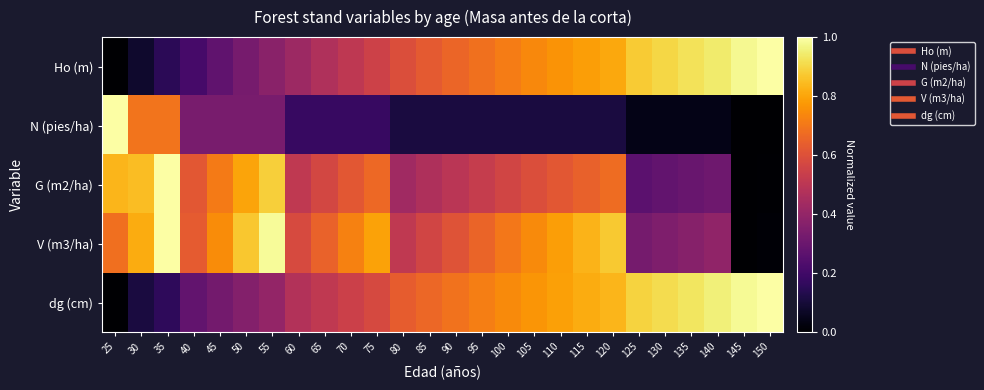

Between 125 and 80, which is larger?

125